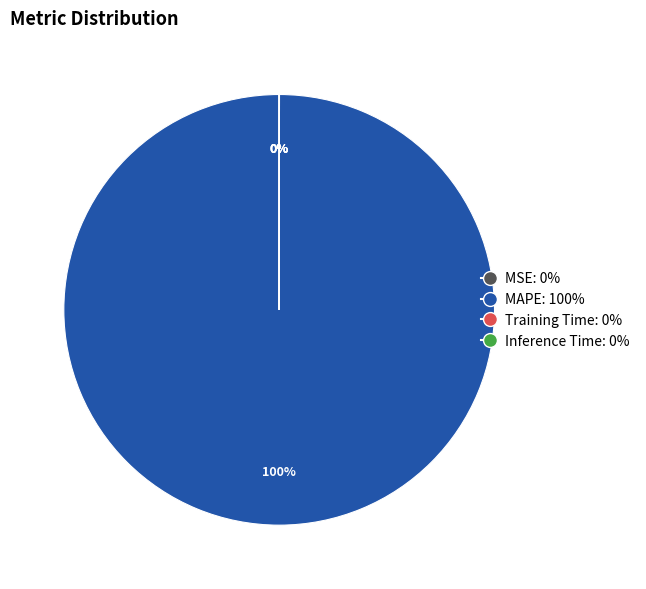

Which slice is the largest?

MAPE